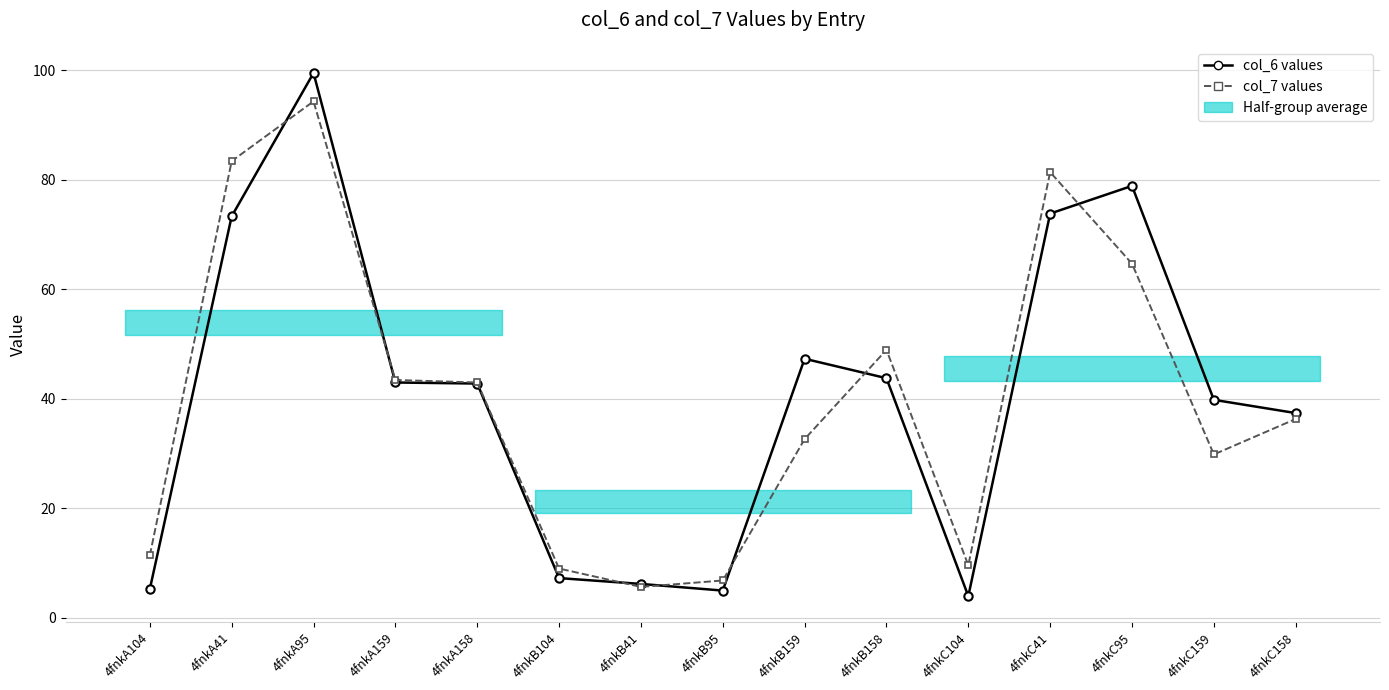

The value of col_7 values at 4fnkA95 is 37.4. True or false?

False